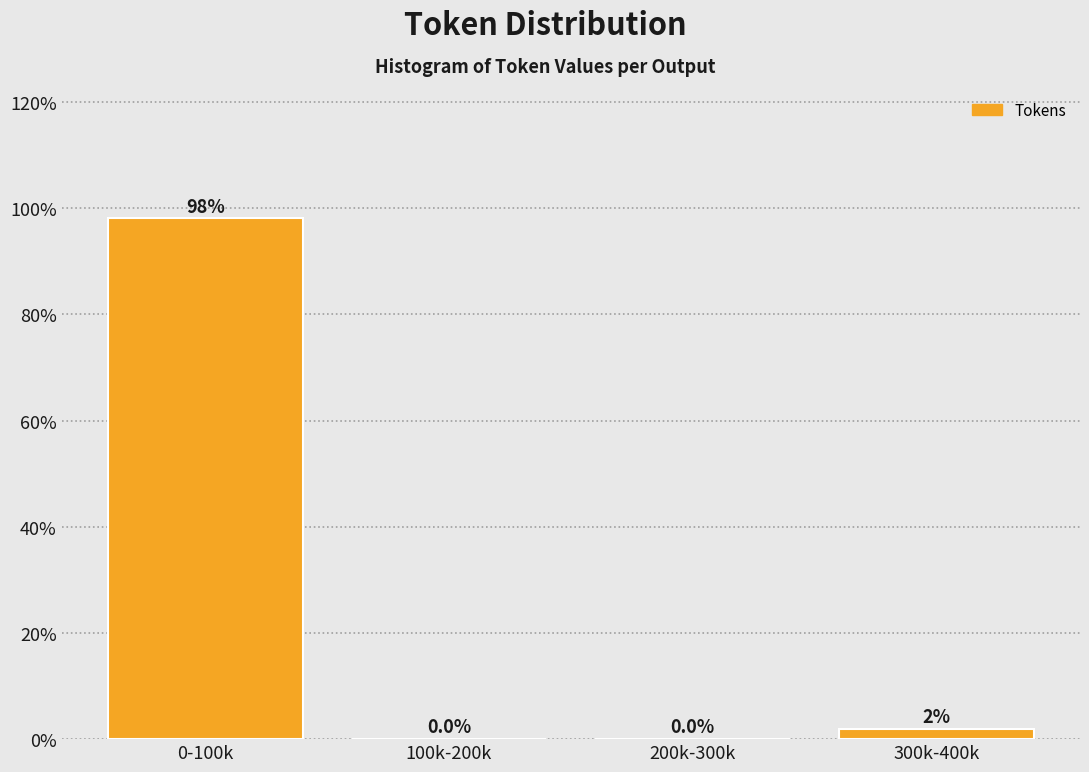

What is the maximum value shown in the chart?

98.1